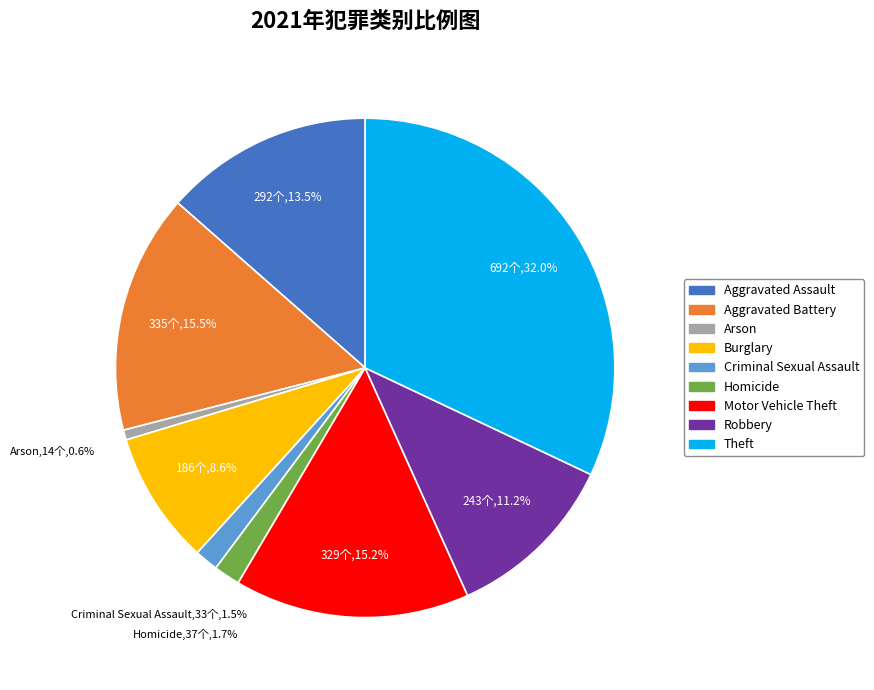

Which slice is the smallest?

Arson